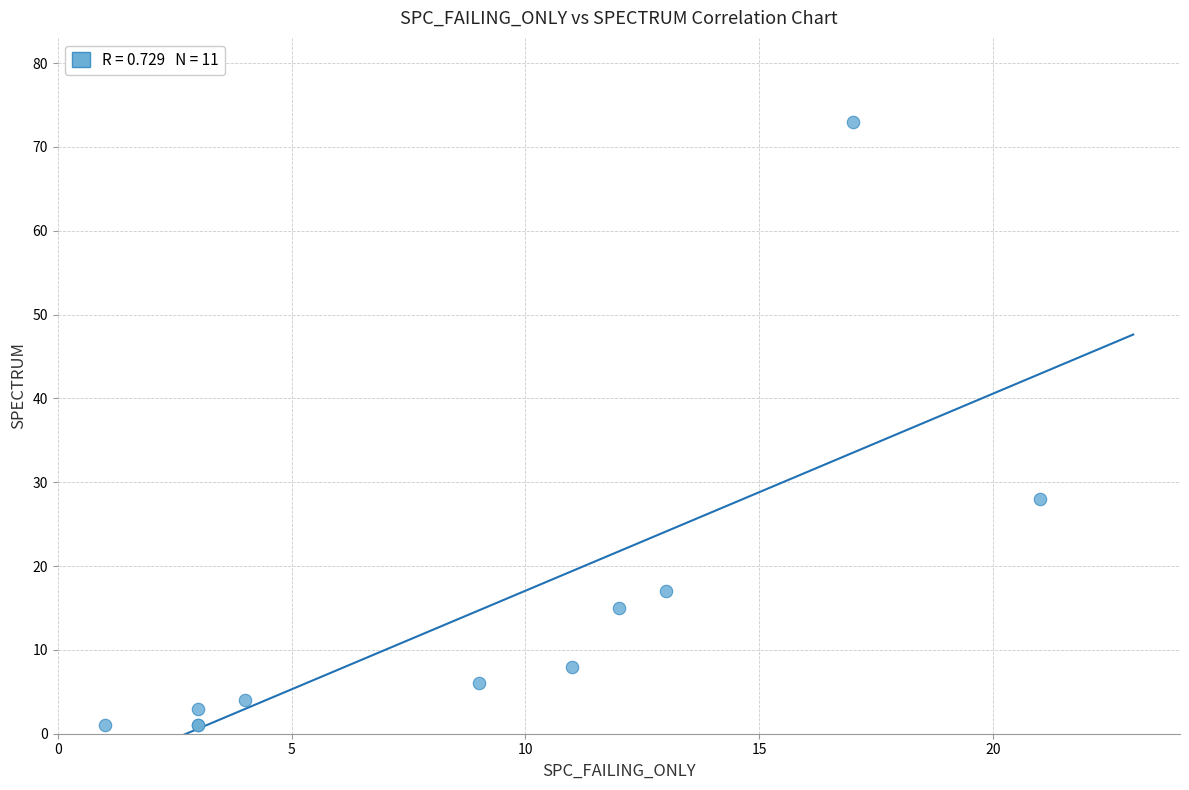

What Y value in the scatter plot is closest to 37?

28